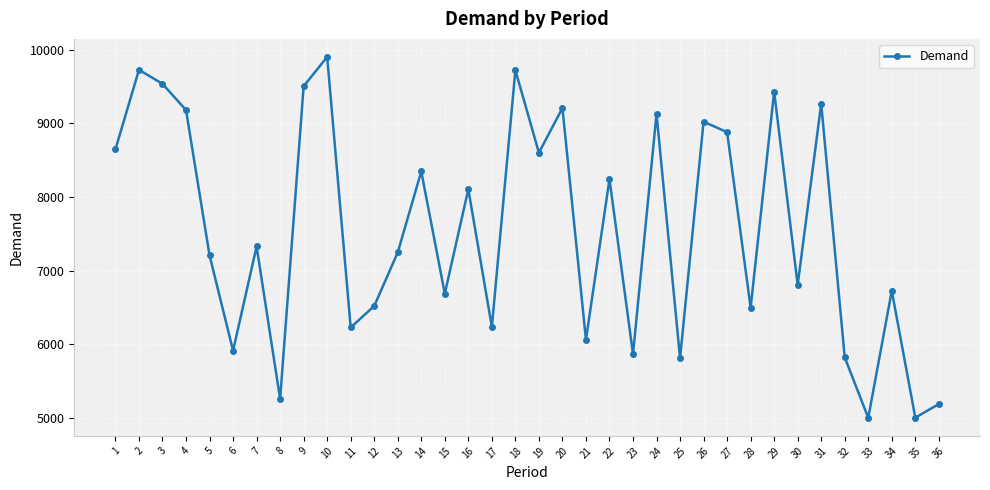

Does the chart have visible grid lines?

Yes